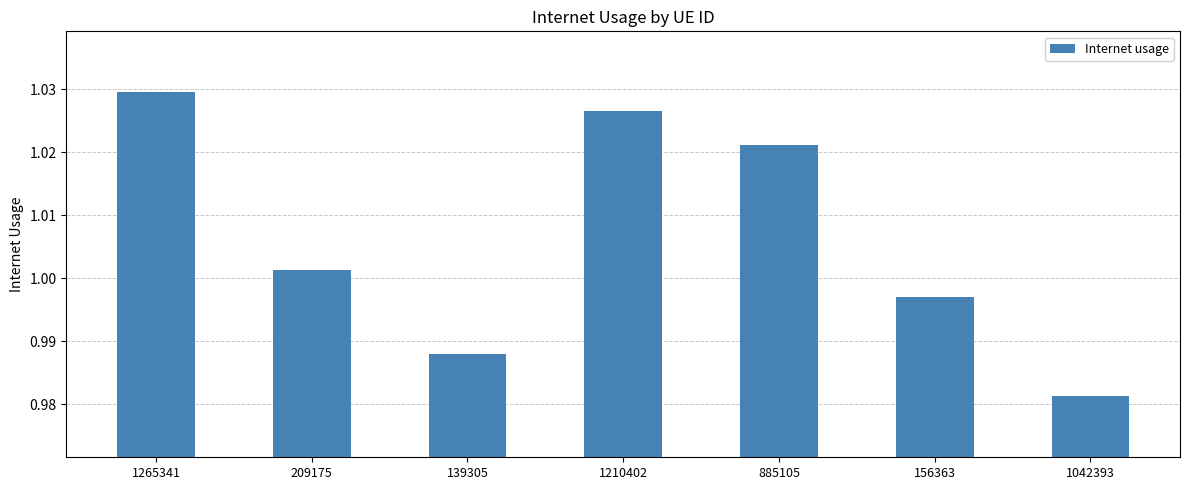

How many values exceed 1?

4